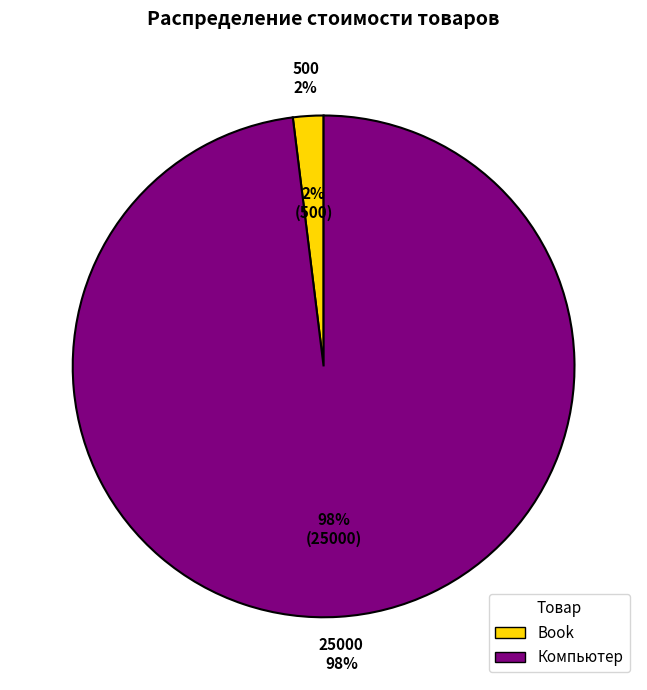

Does Book represent more than half of the total?

No